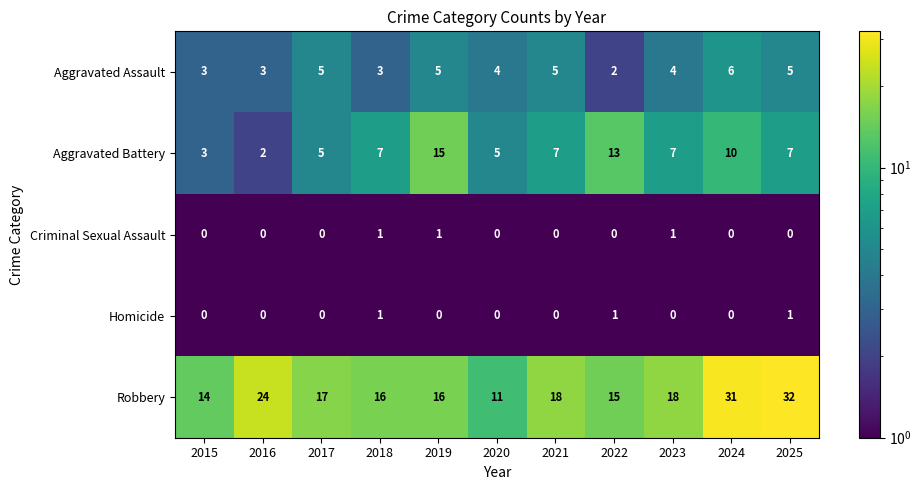

How many Aggravated Battery values are between 5 and 10?

7